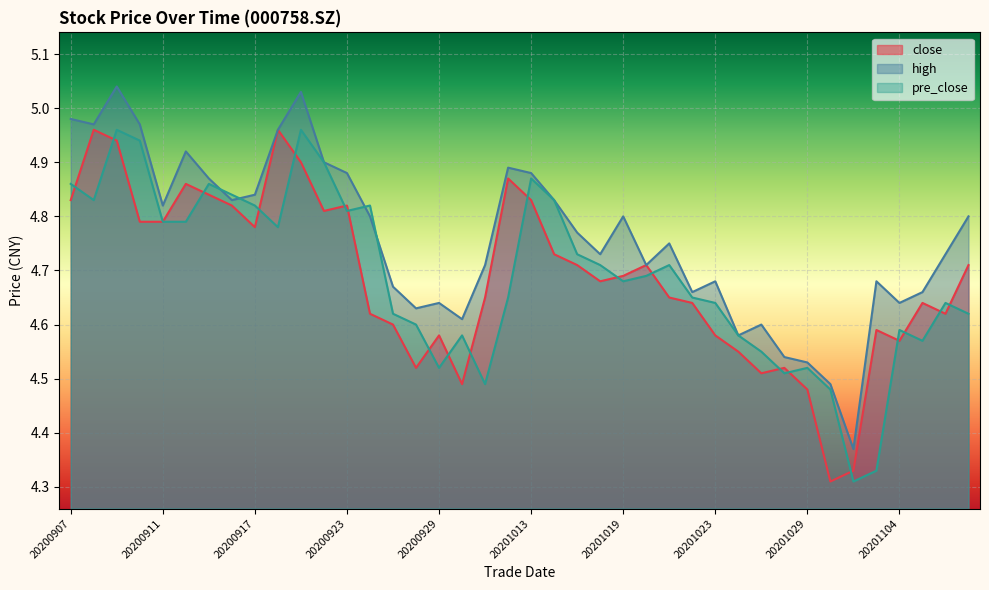

What is the difference between the maximum and minimum values in the high series?

0.7